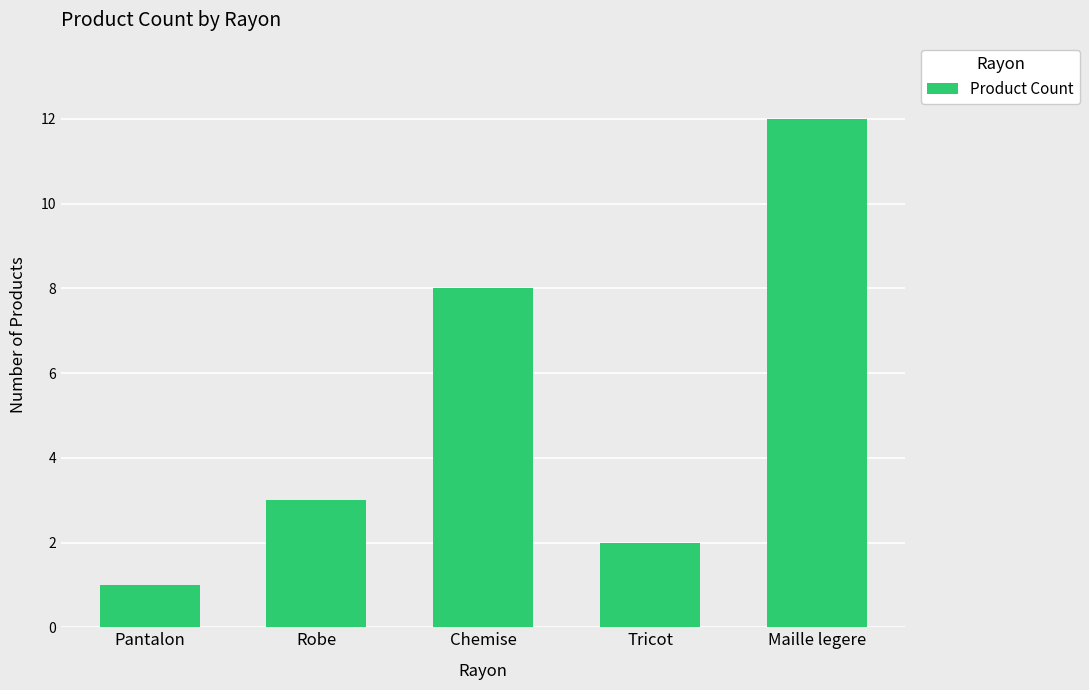

Approximately how many times larger is the value at Tricot compared to Robe?

0.7